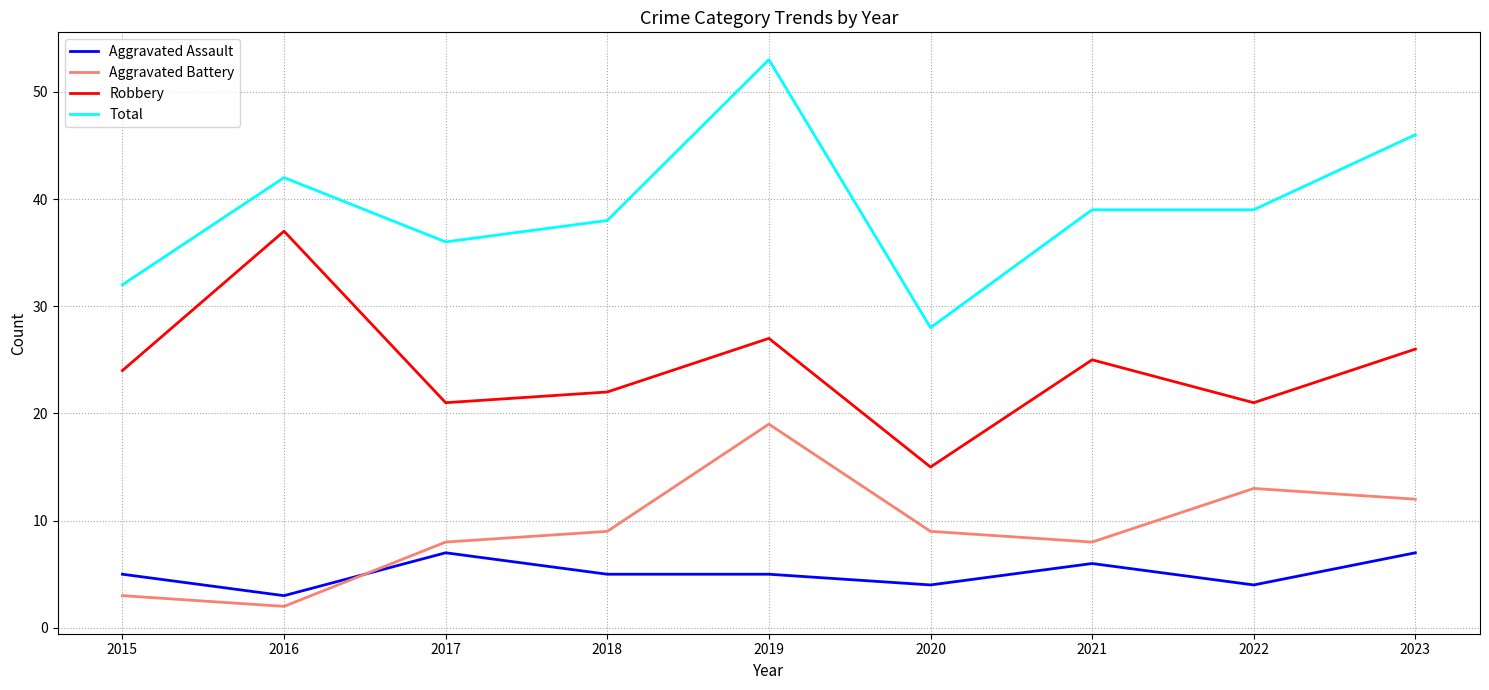

At which category is the sum across all series the highest?

2019